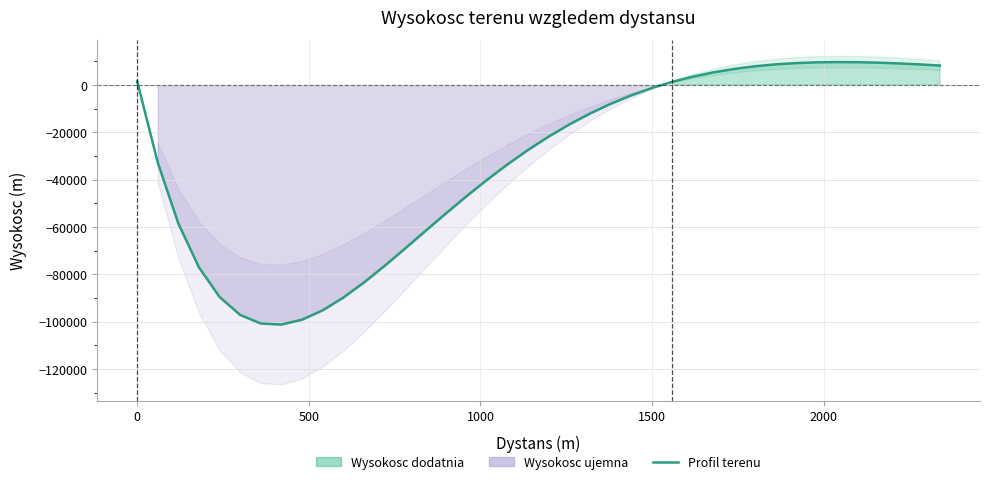

How many interior local valleys (lower than both neighbors) does the data have?

1